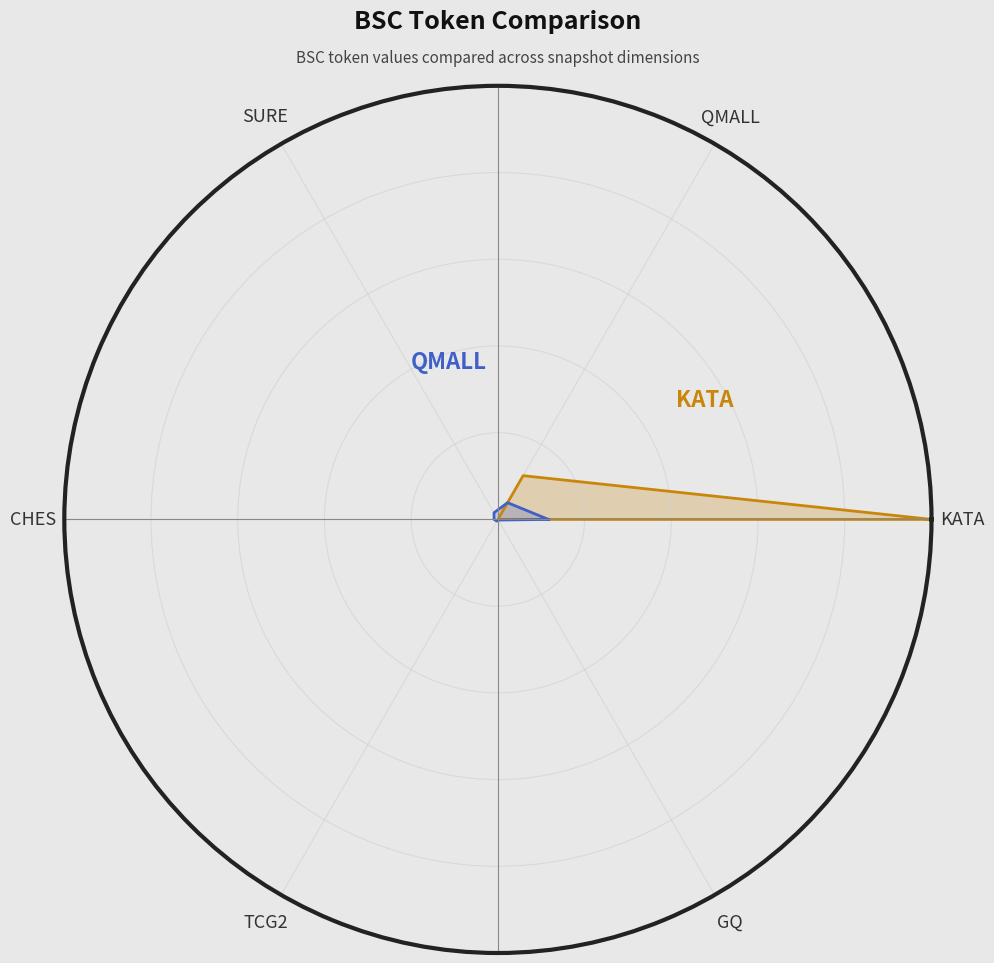

The value of KATA at KATA is 1.0. True or false?

True